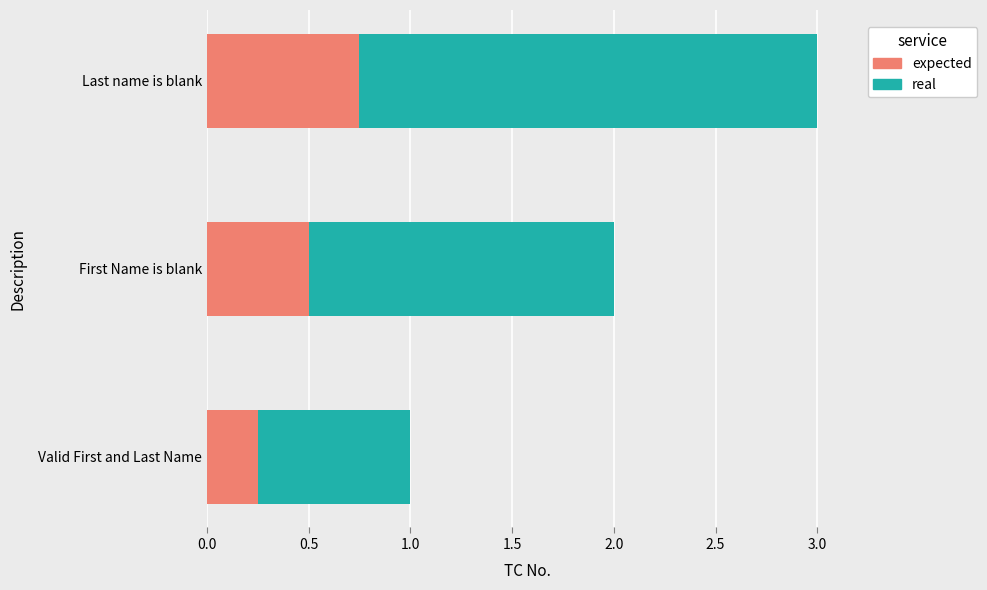

What is the total value across all series at First Name is blank?

2.0